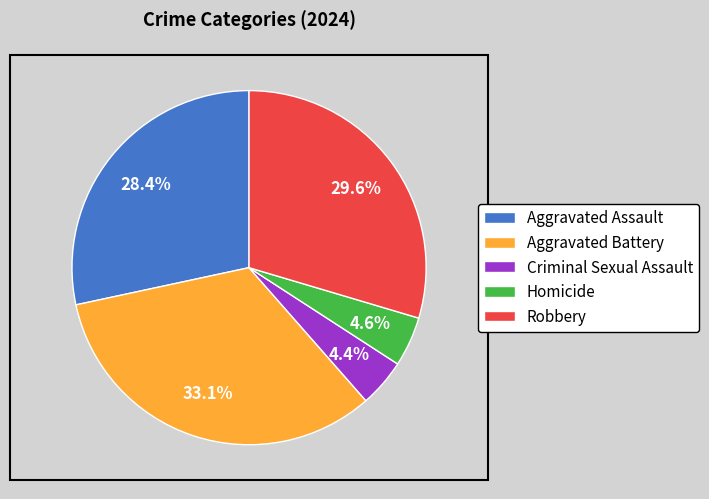

Is there any slice that represents more than half of the pie?

No